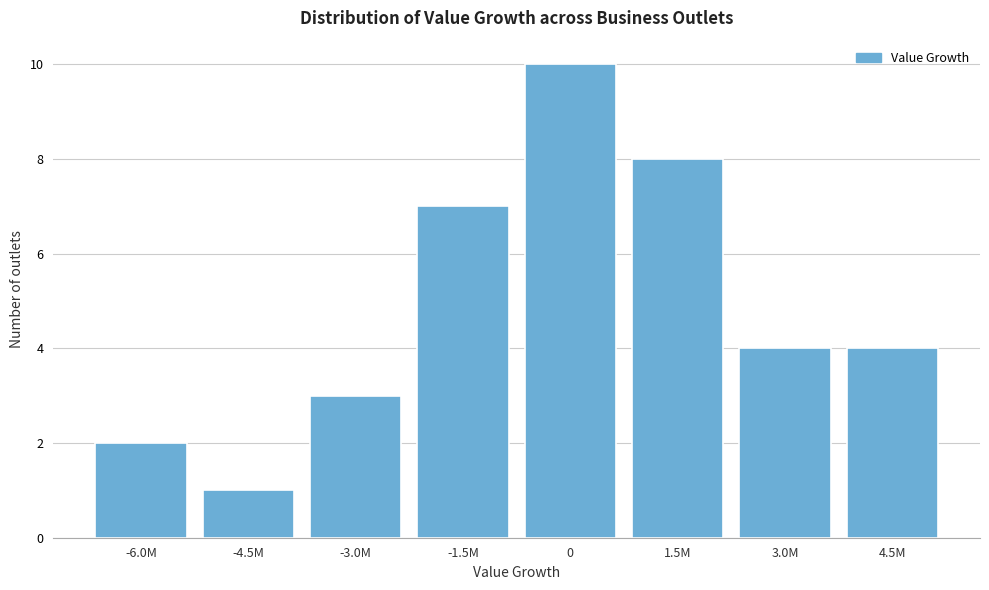

Reading left to right, extract all data points from this chart.

2	1	3	7	10	8	4	4